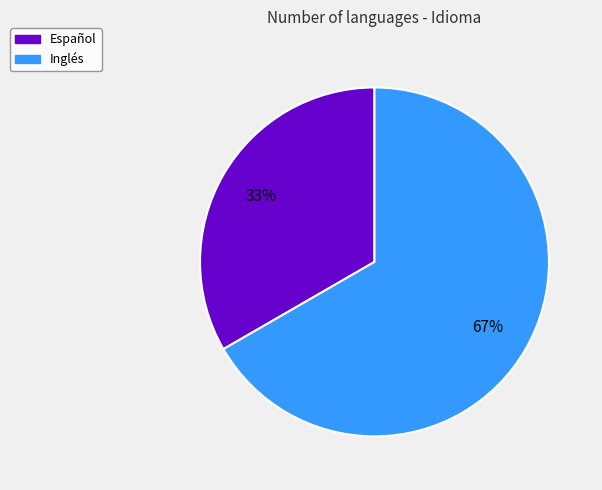

Rank the categories by value from highest to lowest.

Inglés, Español